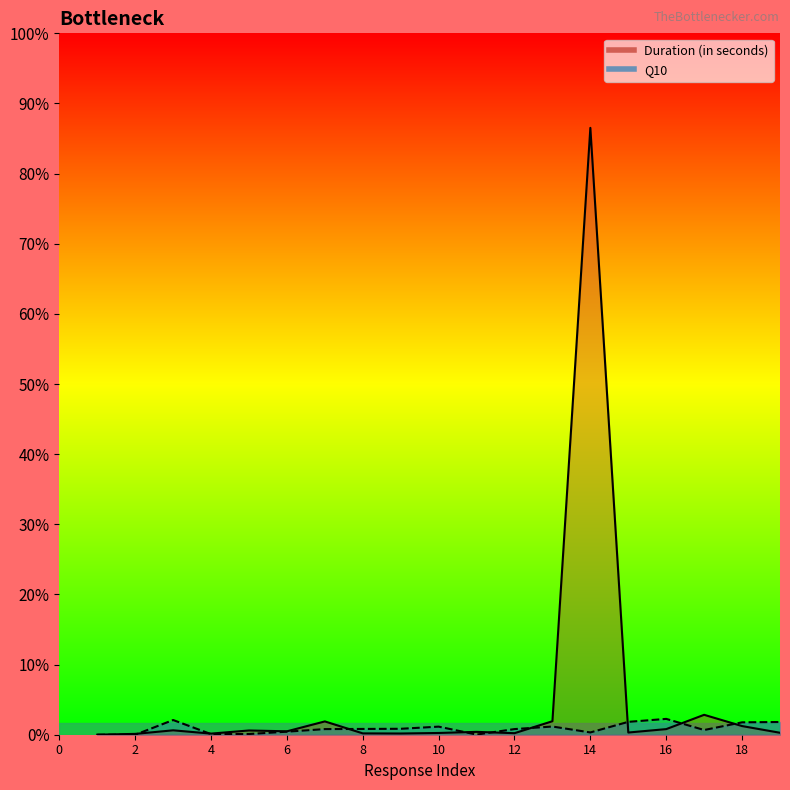

How many lines are shown in the chart?

2